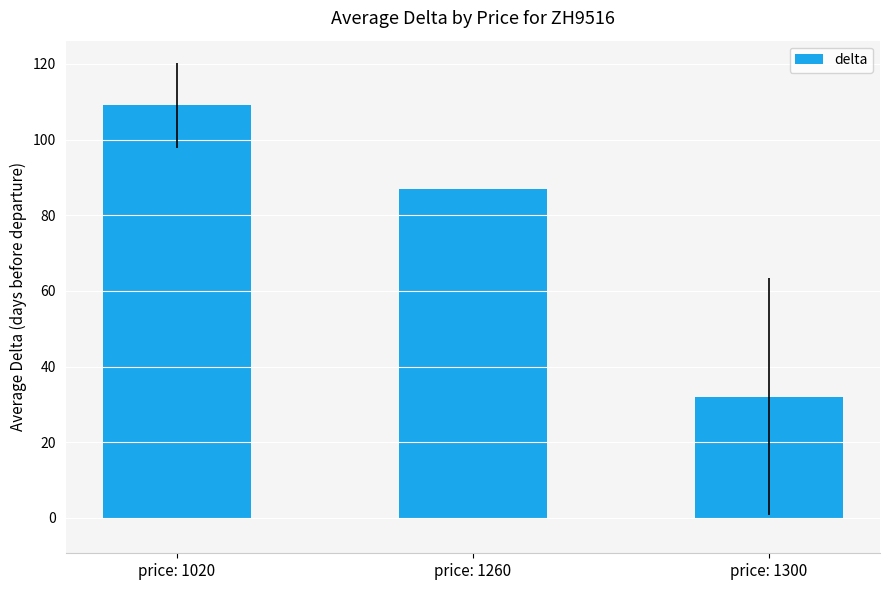

Does the chart contain stacked bars?

No